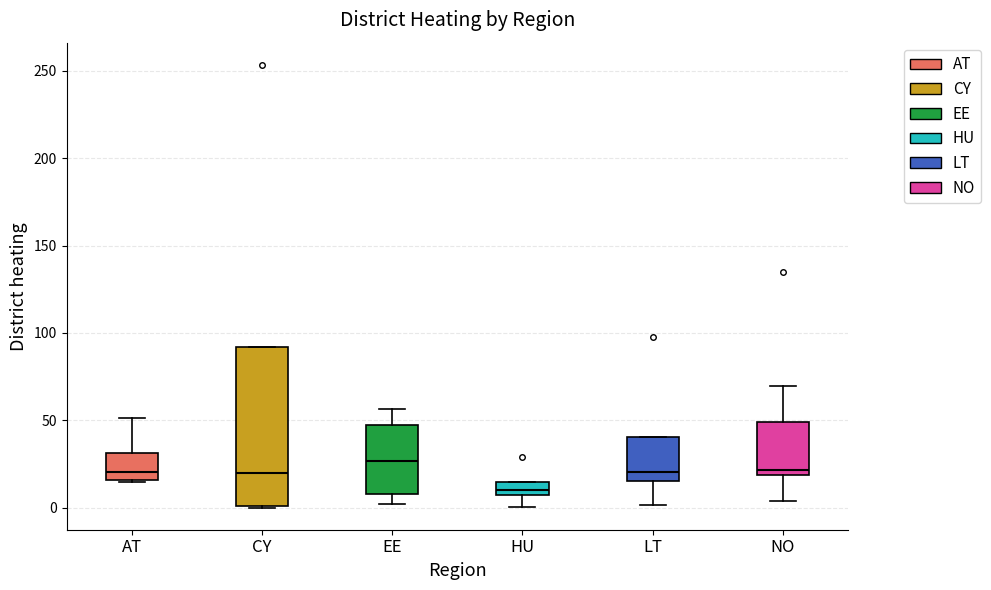

Which box has the highest median line?

EE